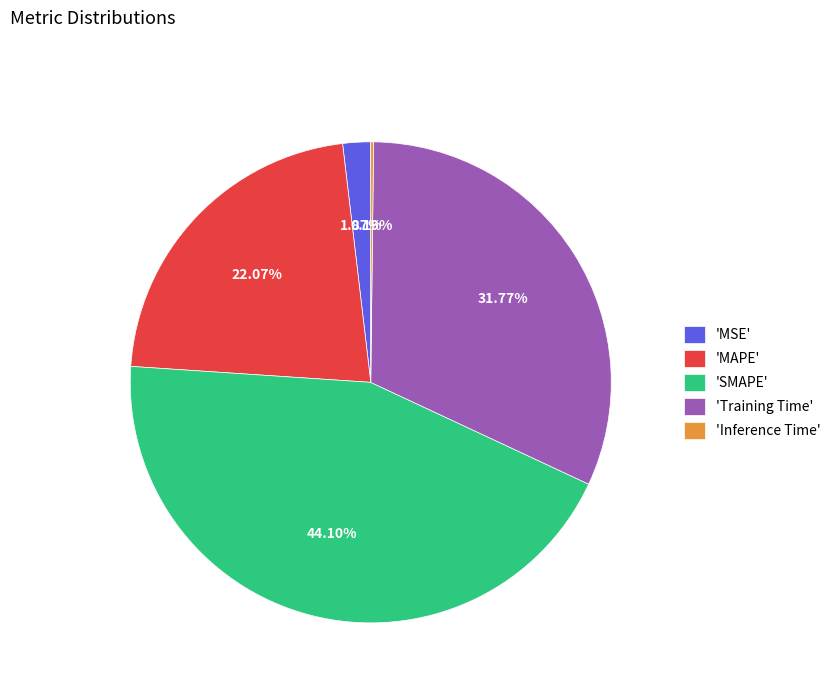

Combined, do 'MSE' and 'Training Time' account for over 50%?

No